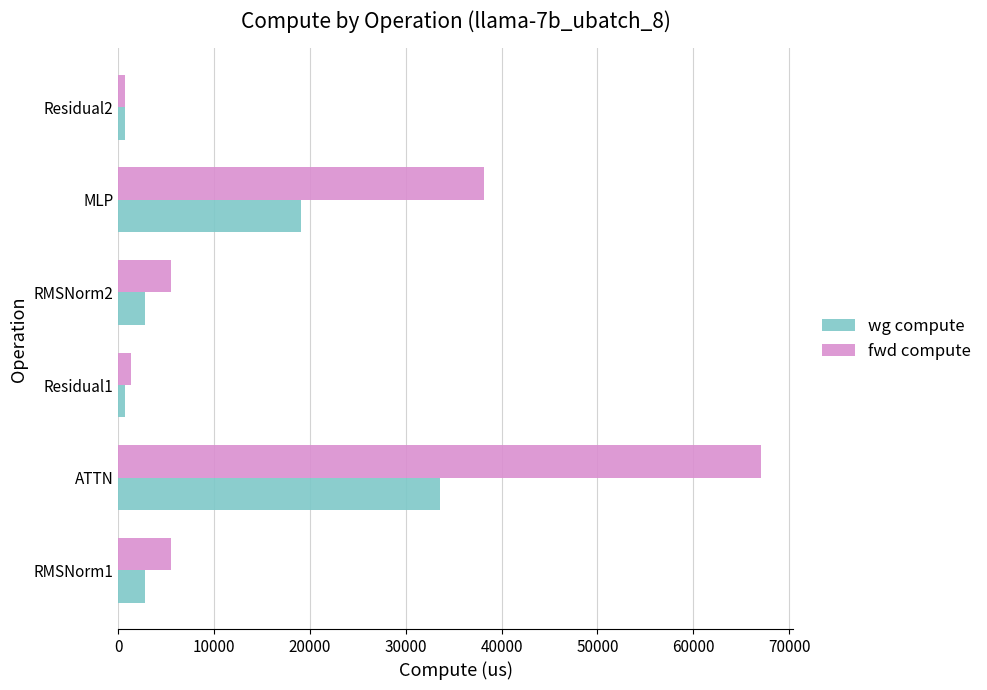

Is the value of wg compute at ATTN greater than the value of fwd compute at ATTN?

No